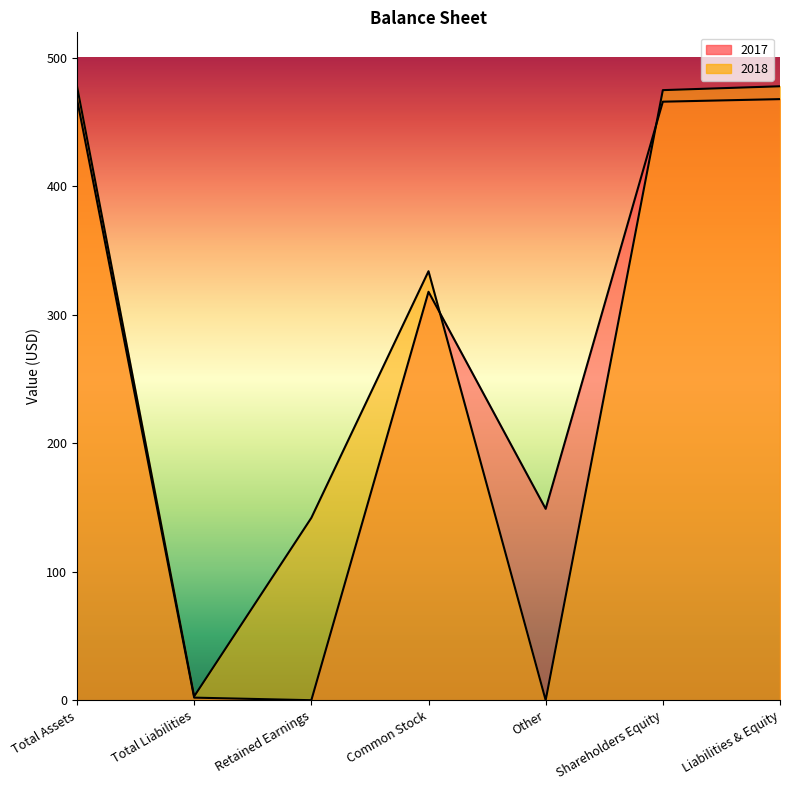

In 2018, how many points are higher than both neighbors (excluding endpoints)?

1